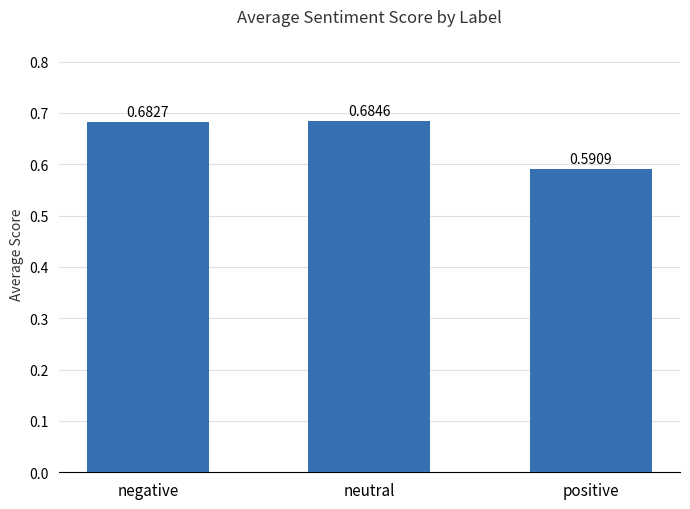

Rank the categories by value from highest to lowest.

neutral, negative, positive